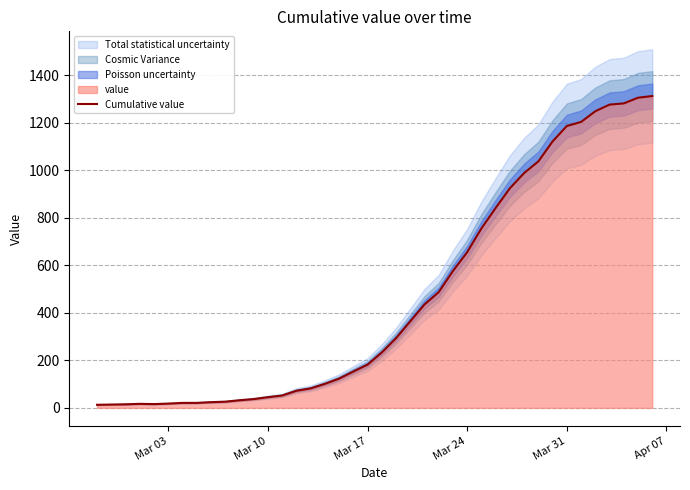

What is the value of the 40th point from the left?

1312